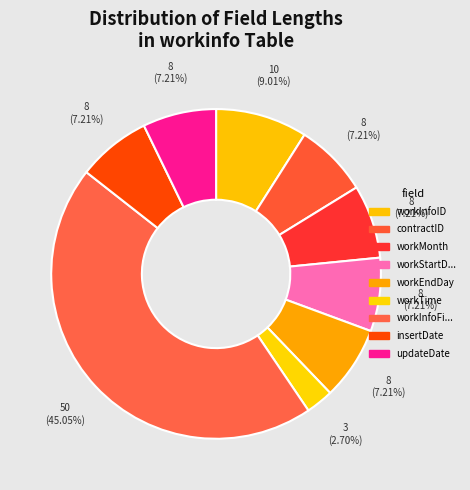

Count the number of slices in the pie.

9